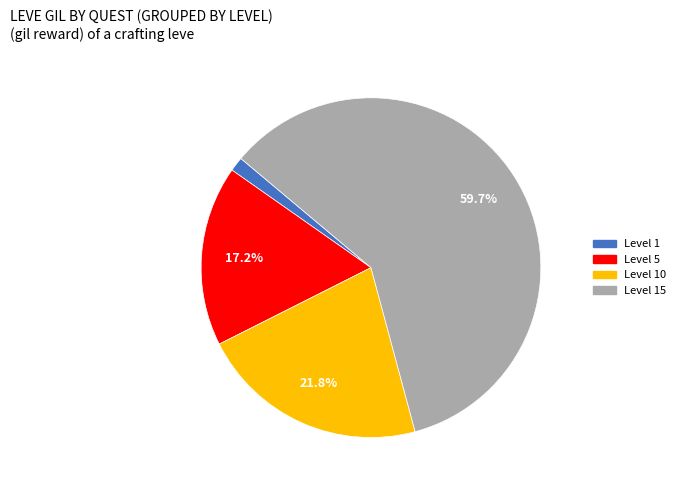

Is there any slice that represents more than half of the pie?

Yes